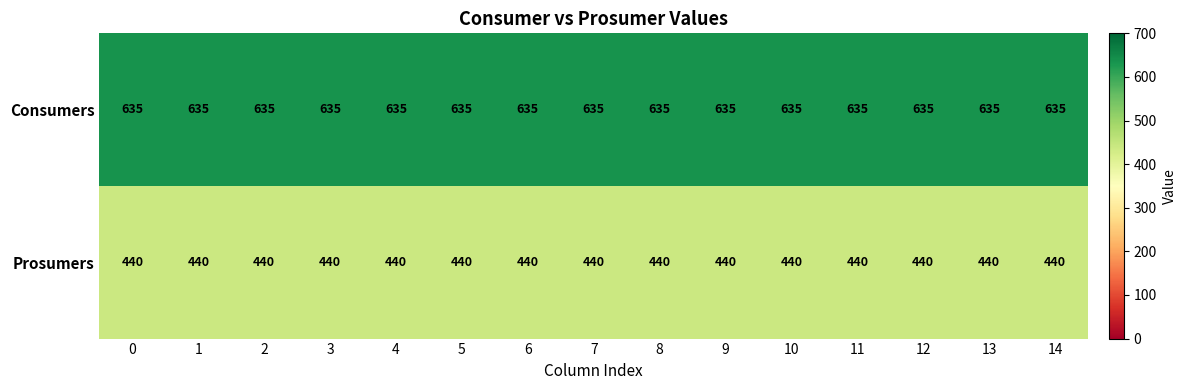

The value of Consumers at 1 is 182. True or false?

False